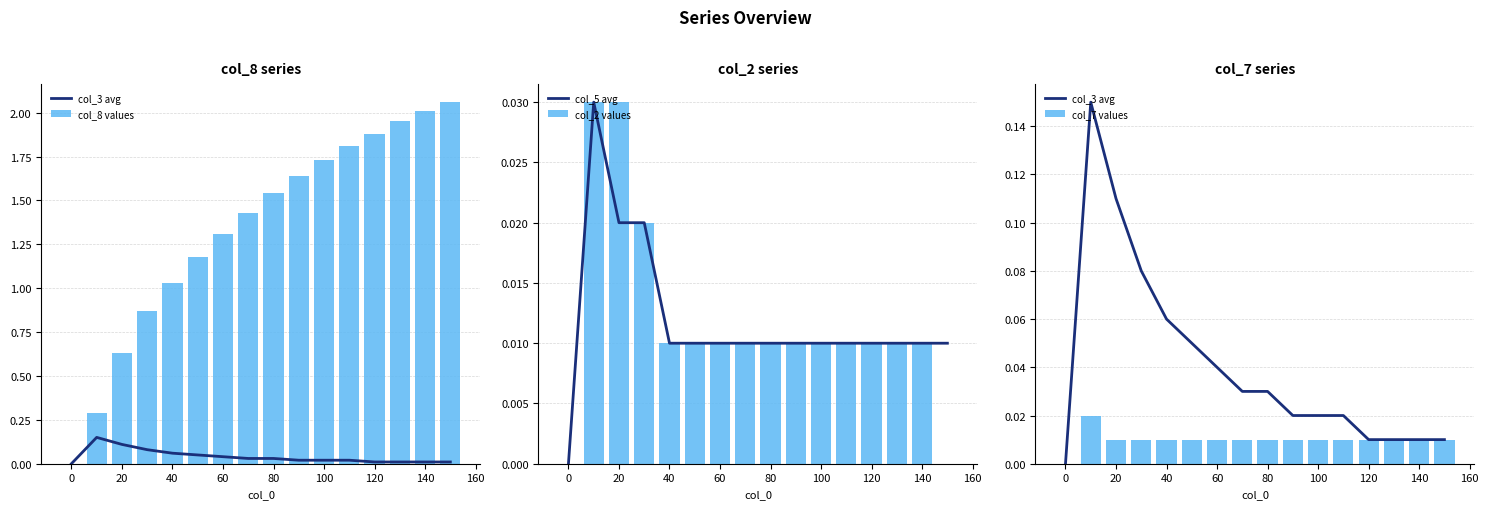

Is it true that col_8 values equals 1.1 at 0?

False